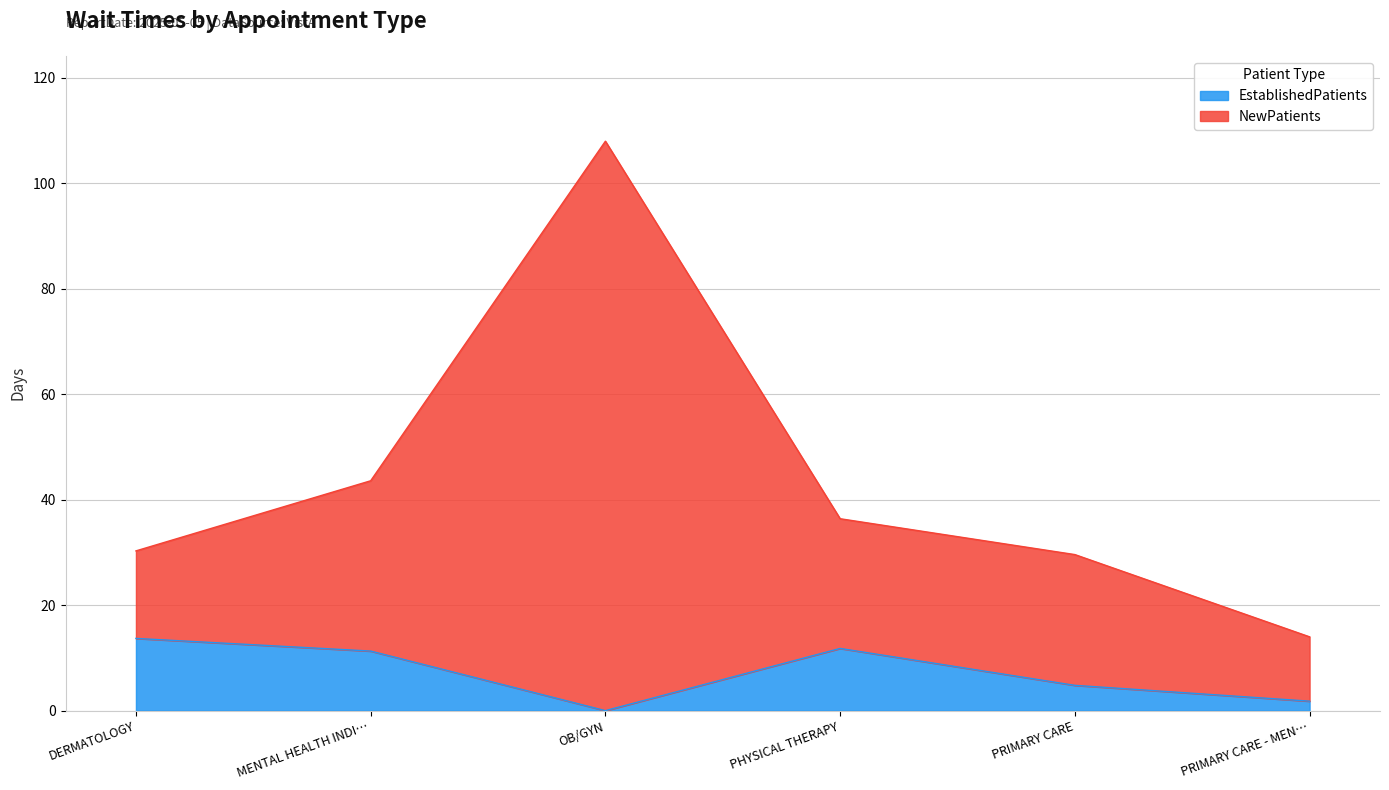

At which category is the sum across all series the highest?

OB/GYN